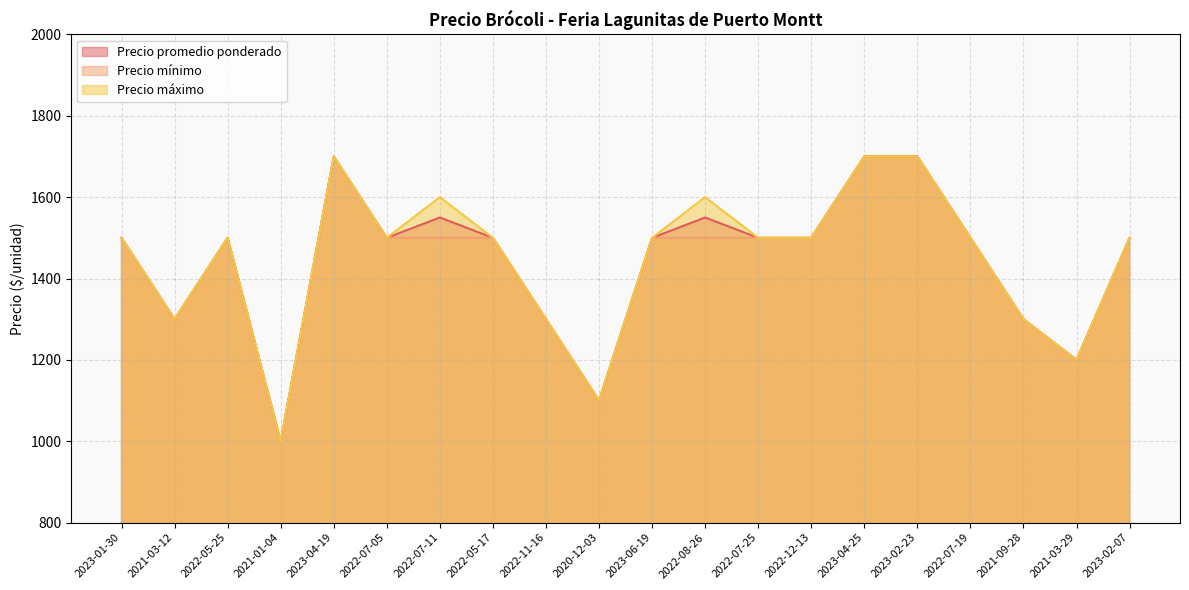

What is the label of the 16th point from the right?

2023-04-19